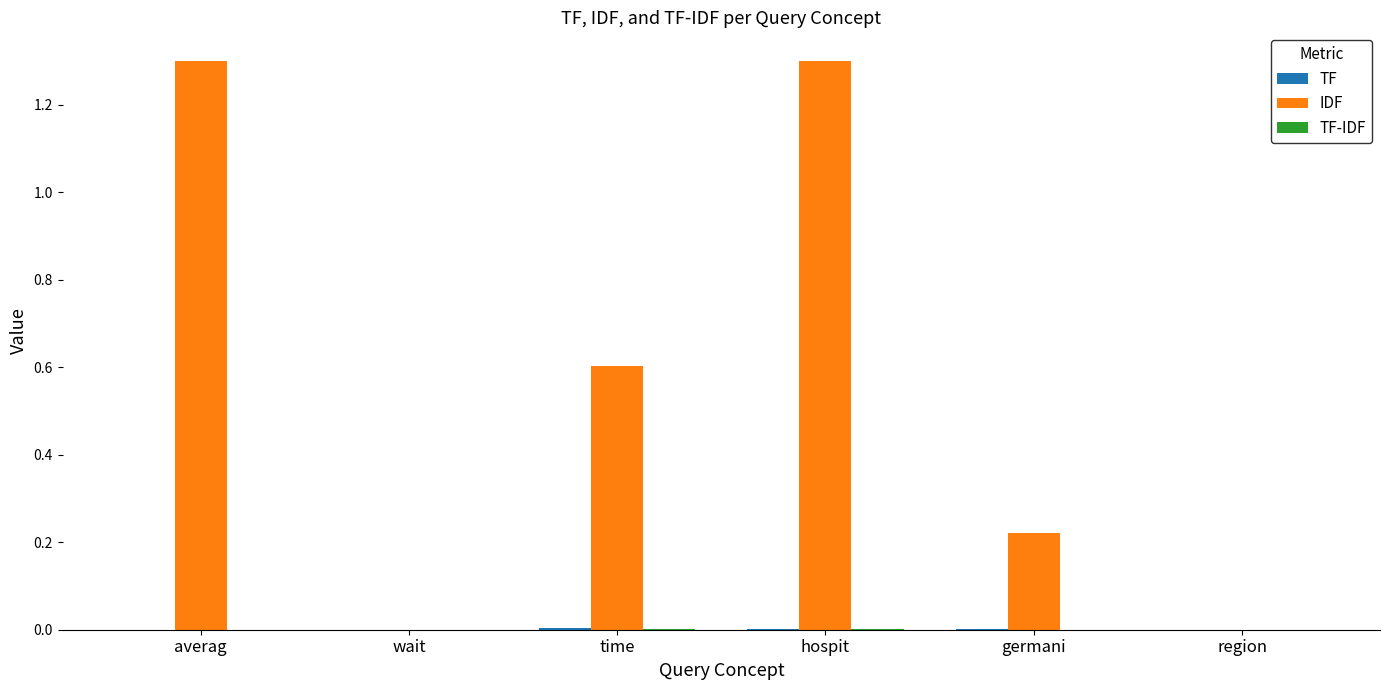

What is the maximum value for IDF?

1.3